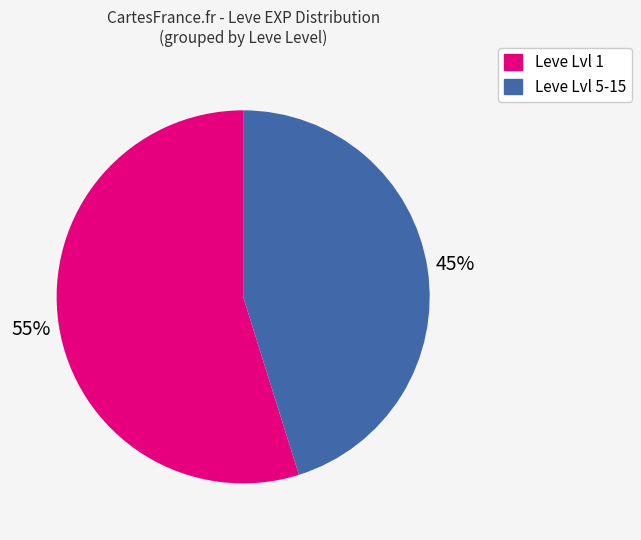

Is there a majority slice in this chart?

Yes